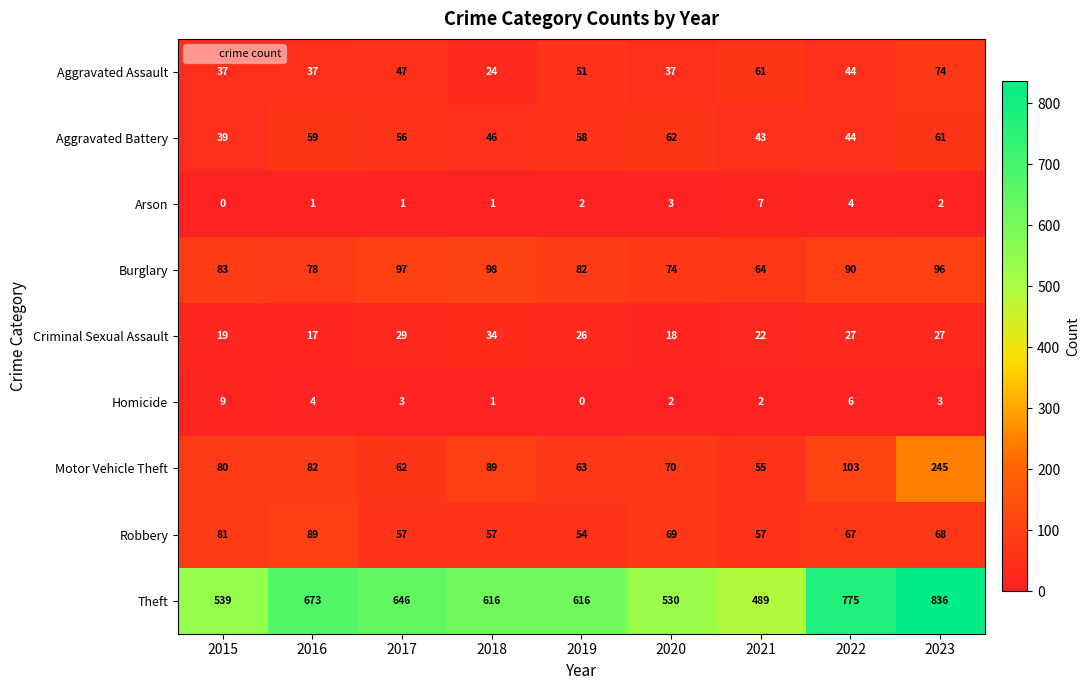

At which category is the sum across all series the highest?

2023